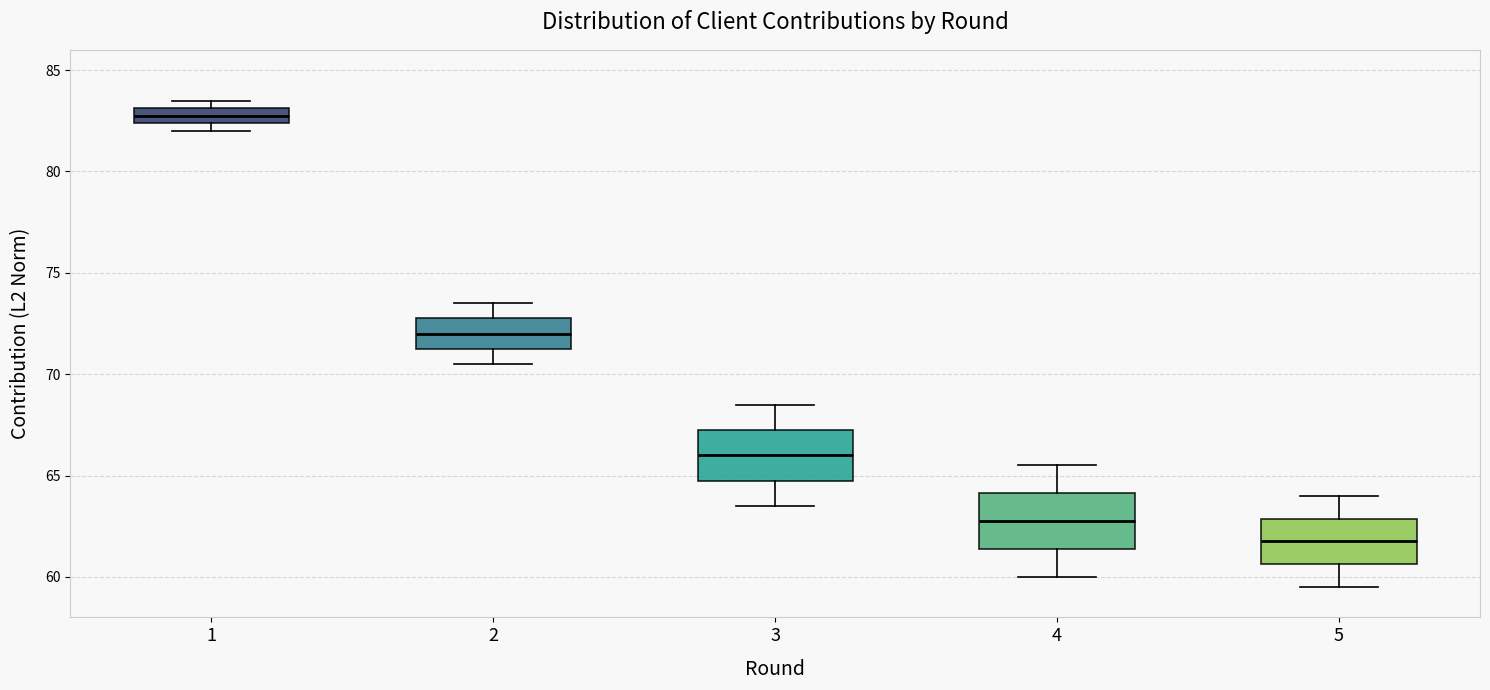

Where is the upper edge of the box at x = 3 on the y-axis? The values are not printed on the chart, so give them approximately, as read against the axis.

67.5